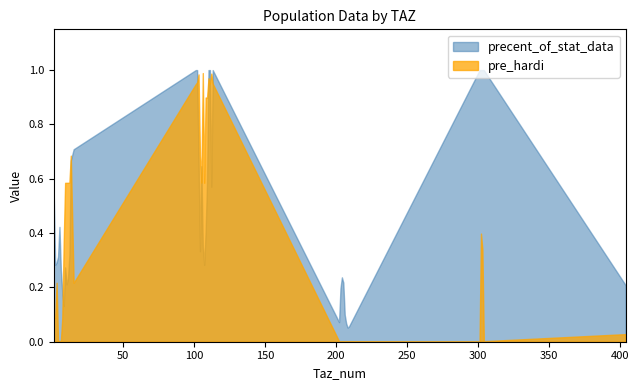

Where is the first local minimum for precent_of_stat_data?

2